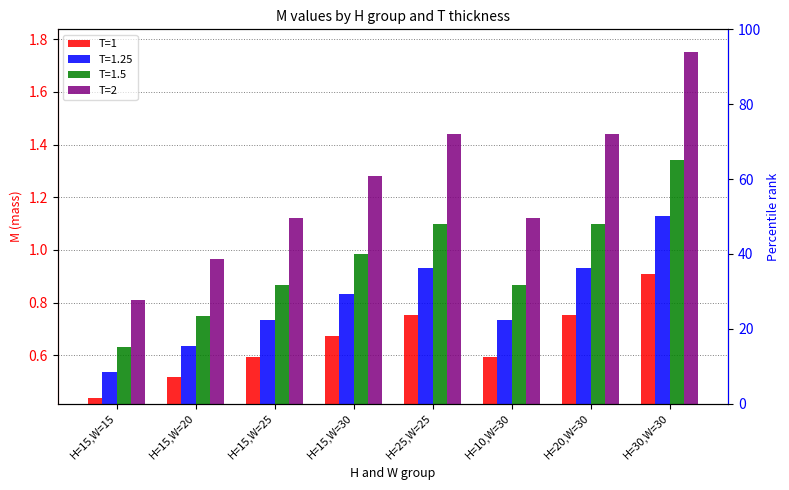

What is the difference between the T=1 values at H=15,W=20 and H=30,W=30?

0.4